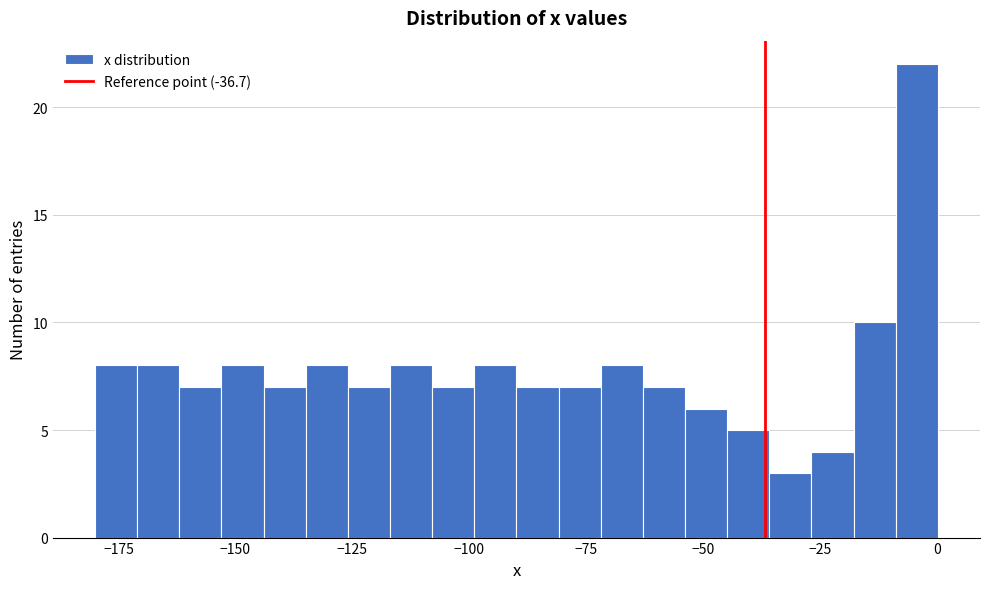

Read against the x-axis, roughly where is the centre of the tallest bar?

-5